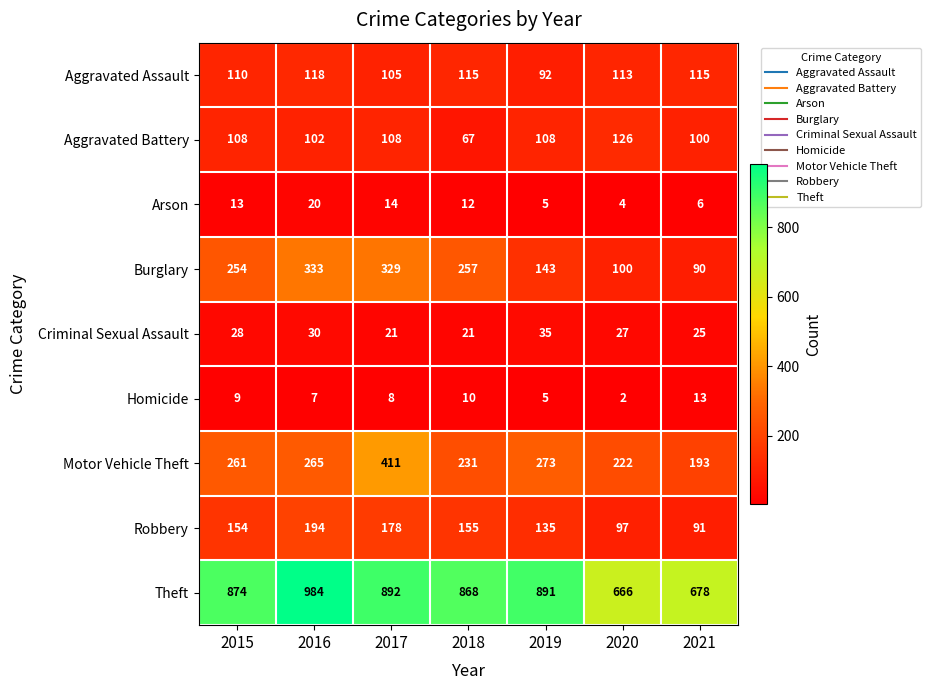

Is the value of Motor Vehicle Theft at 2015 greater than the value of Aggravated Battery at 2016?

Yes